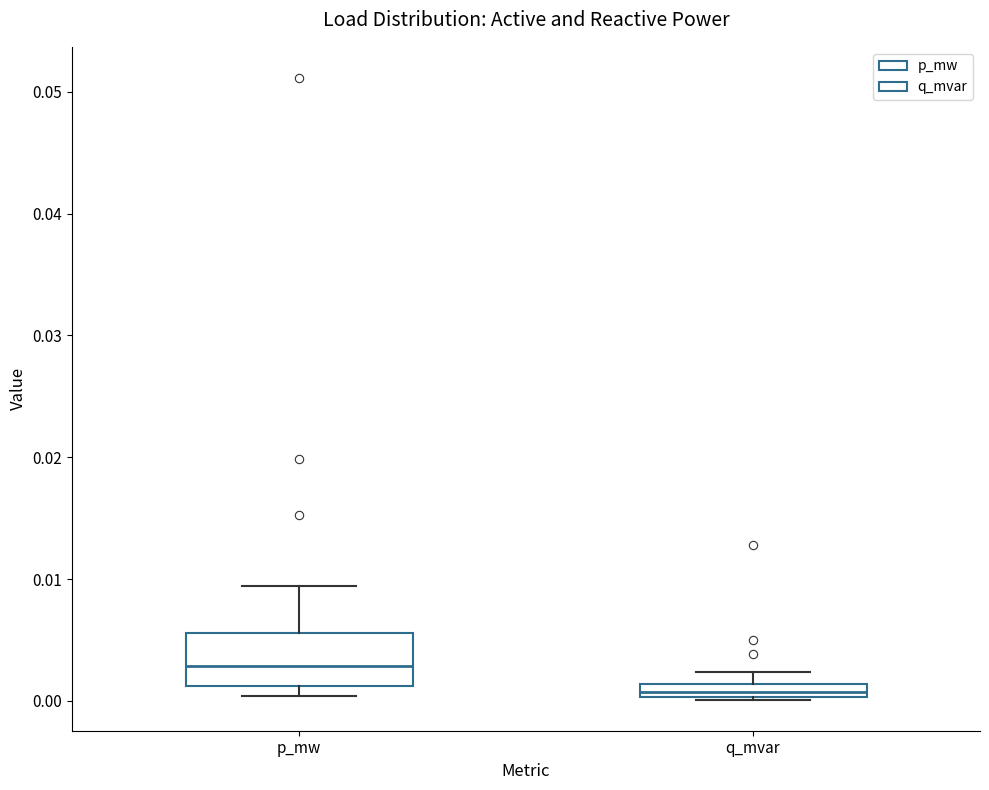

Where is the upper edge of the box for p_mw on the y-axis? The values are not printed on the chart, so give them approximately, as read against the axis.

0.006